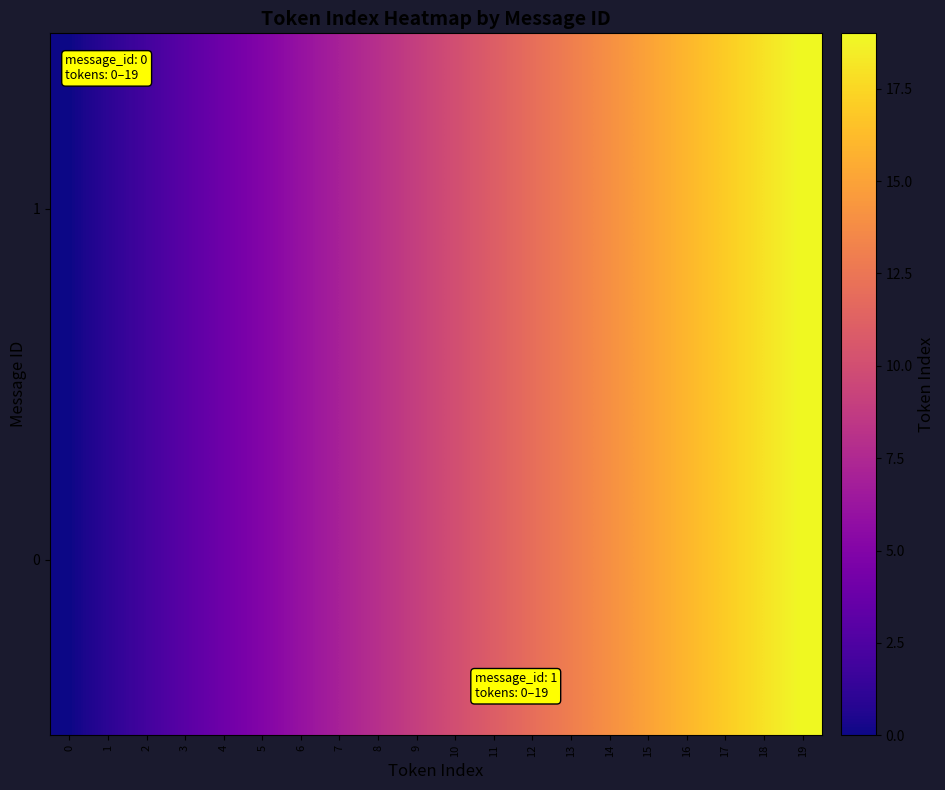

At 19, list the series in order from largest to smallest.

0, 1